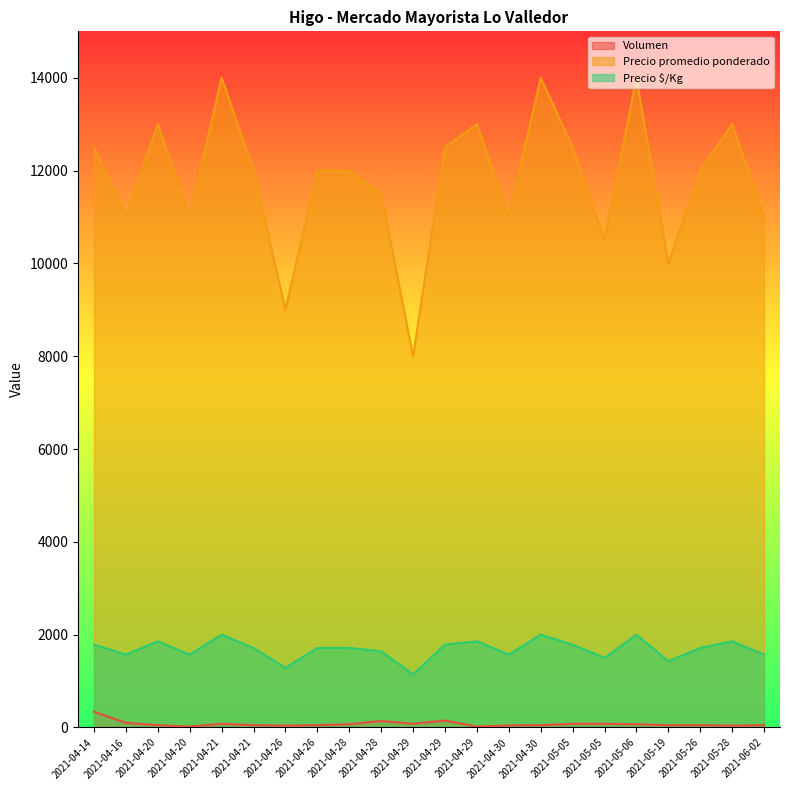

Reading left to right, list all the values displayed in this chart.

Volumen: 340	100	50	20	80	50	40	50	70	140	80	150	20	45	50	80	80	70	50	50	40	50
Precio promedio ponderado: 12500	11000	13000	11000	14000	12000	9000	12000	12000	11500	8000	12500	13000	11000	14000	12500	10500	14000	10000	12000	13000	11000
Precio $/Kg: 1786	1571	1857	1571	2000	1714	1286	1714	1714	1643	1143	1786	1857	1571	2000	1786	1500	2000	1429	1714	1857	1571